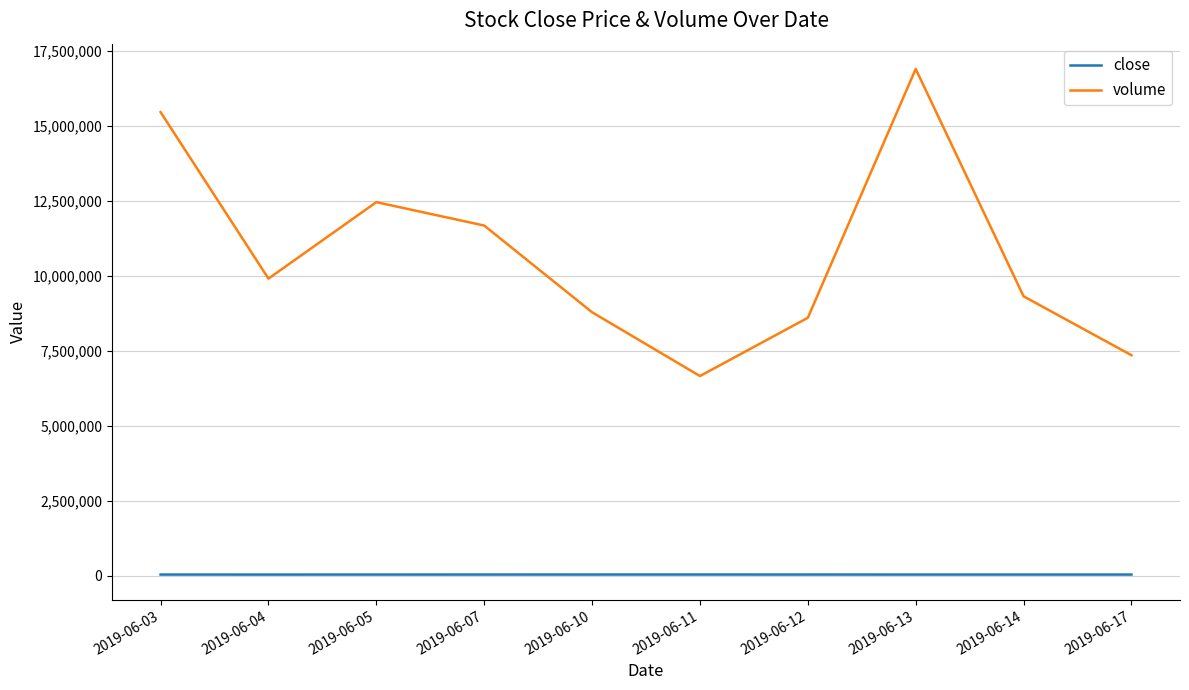

Does the chart have visible grid lines?

Yes